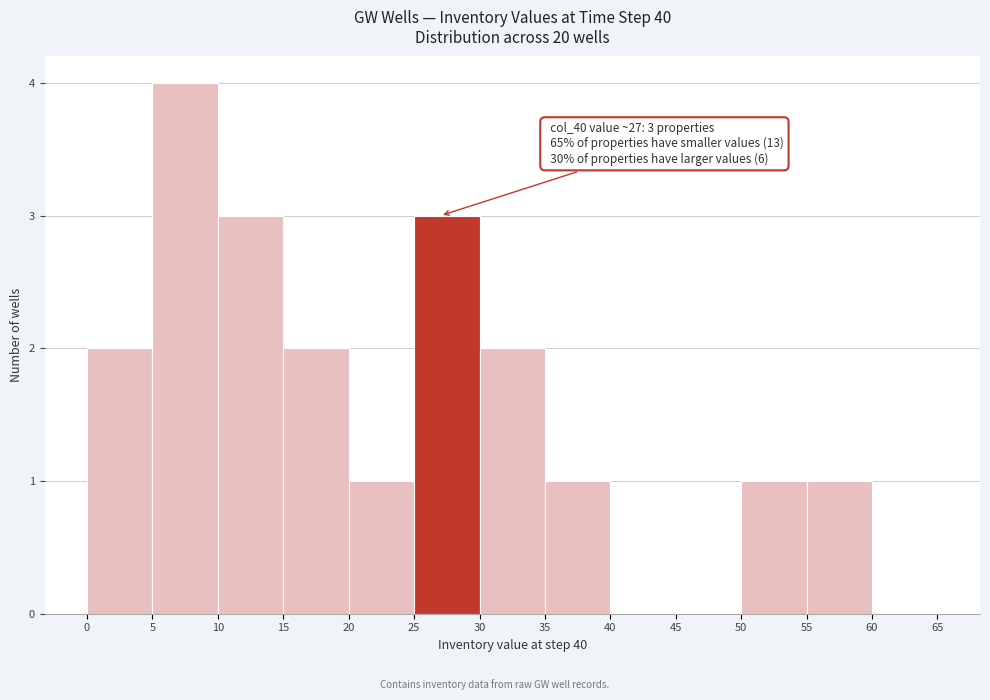

Over which range of the x-axis is the bar tallest?

5 to 10